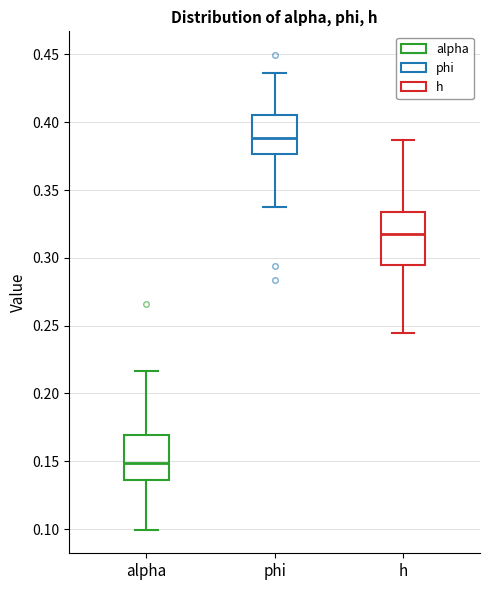

Reading left to right, transcribe this box plot: for each box, give where its median line is, the range the box spans, and where its two whiskers end, as read against the y-axis. The values are not printed on the chart, so give them approximately, as read against the axis.

alpha: median 0.150, box 0.135 to 0.170, whiskers 0.100 to 0.215
phi: median 0.390, box 0.375 to 0.405, whiskers 0.340 to 0.435
h: median 0.320, box 0.295 to 0.335, whiskers 0.245 to 0.385